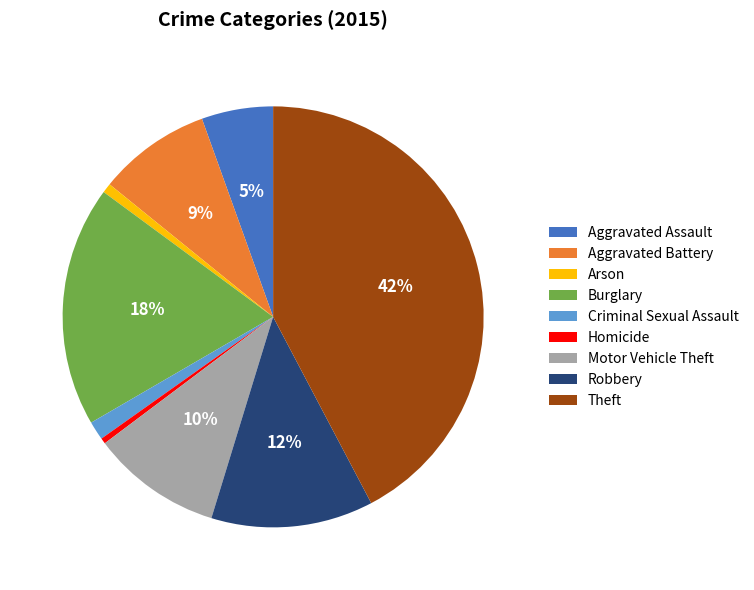

Is Aggravated Assault the majority of the pie?

No